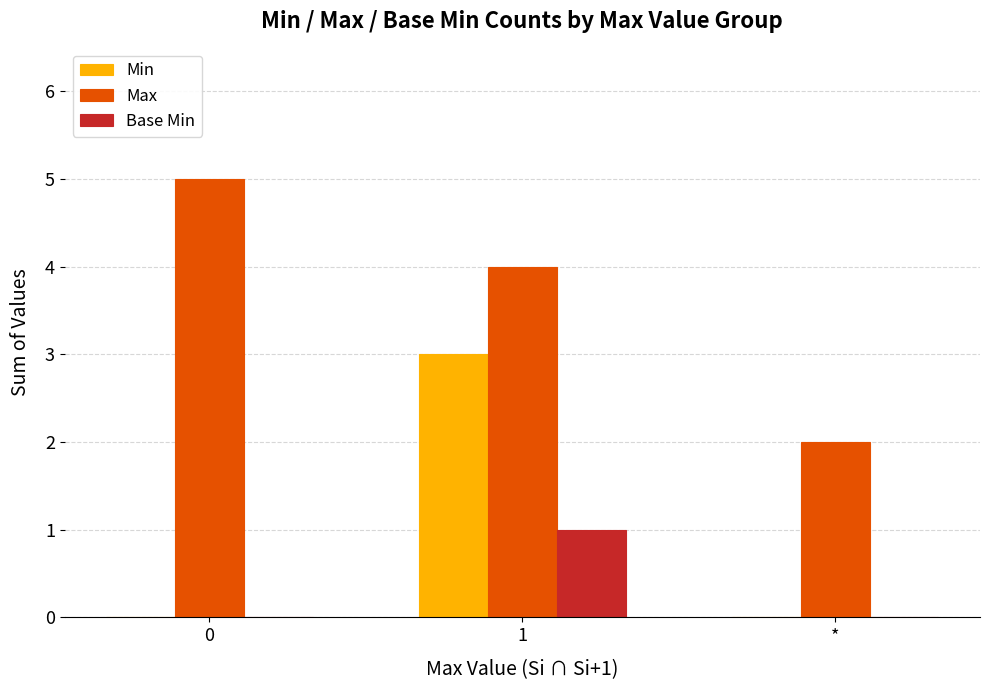

The Min series shows 1 at 1. True or false?

False